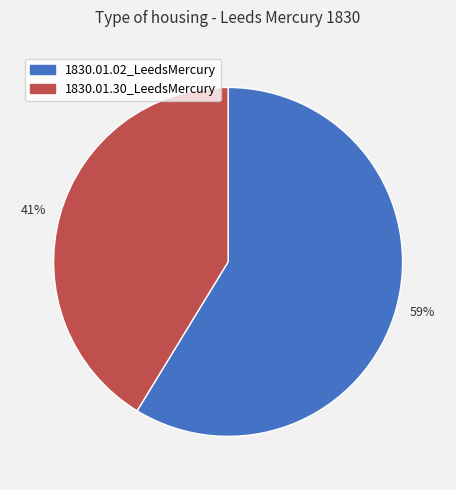

To the nearest percent, what is the average slice percentage?

50%